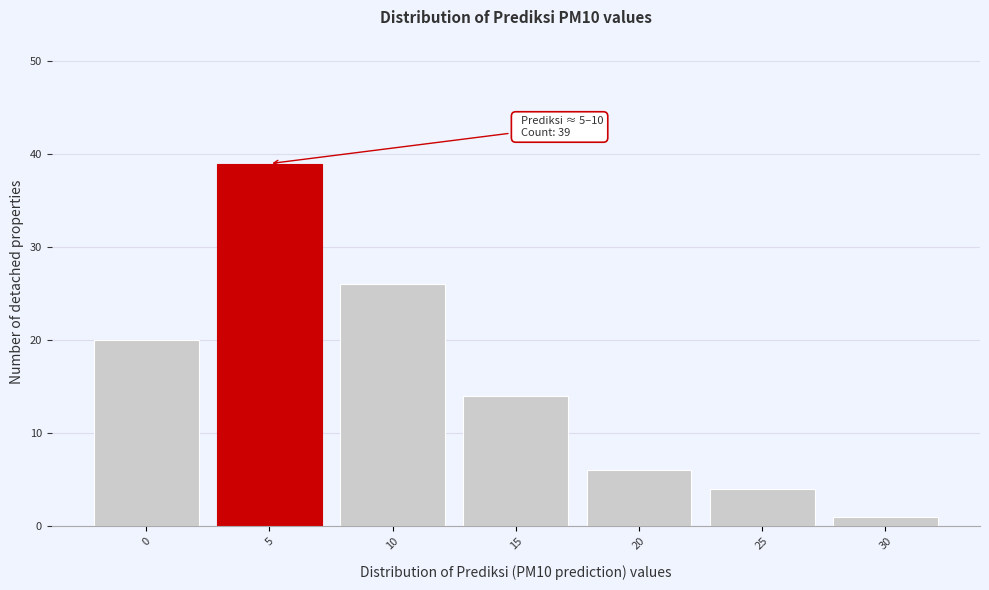

Reading right to left, list all the values displayed in this chart.

1	4	6	14	26	39	20